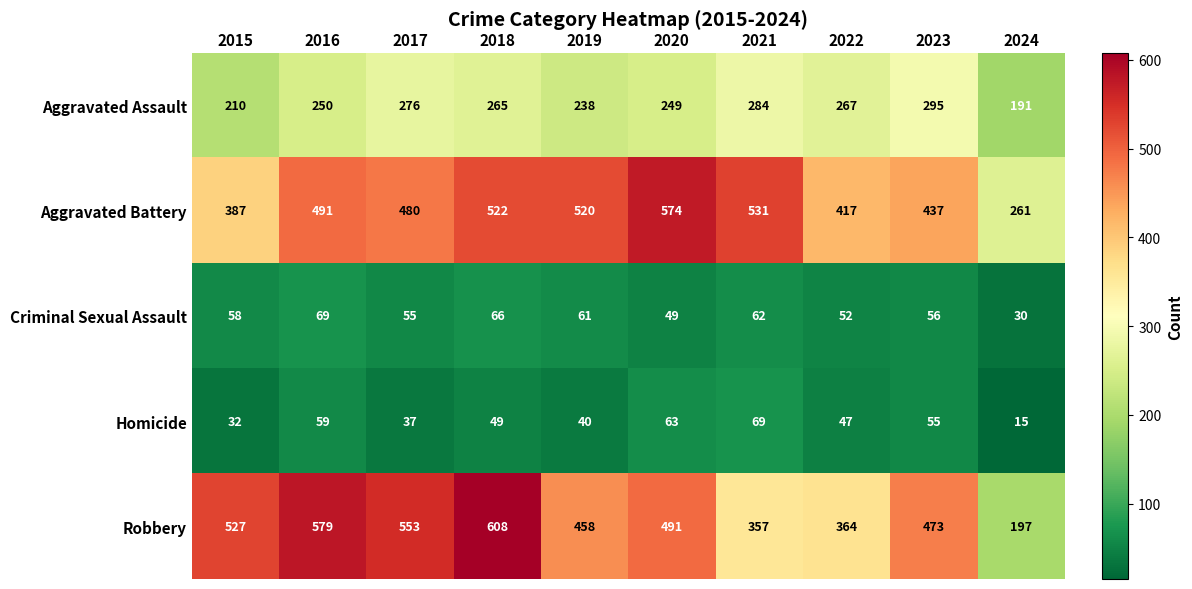

What is the sum of the Aggravated Battery values at 2020 and 2016?

1065